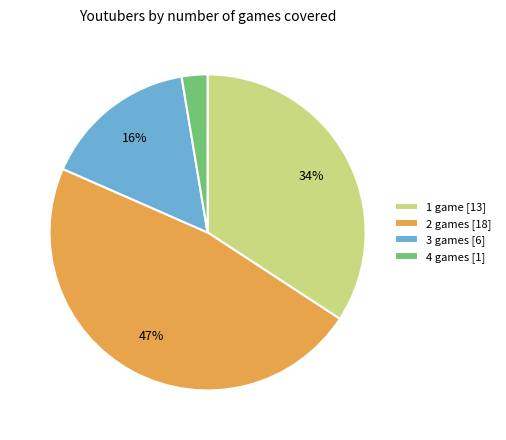

Combined, do 4 games and 3 games account for over 50%?

No